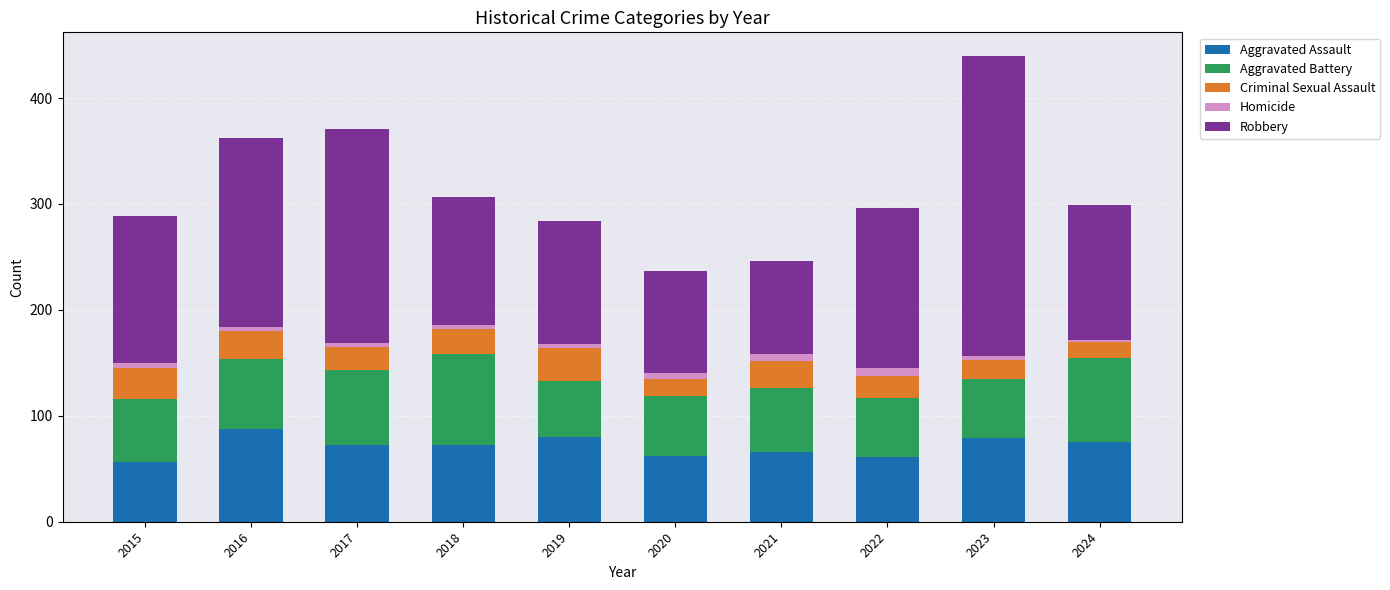

The Aggravated Assault series shows 128 at 2017. True or false?

False